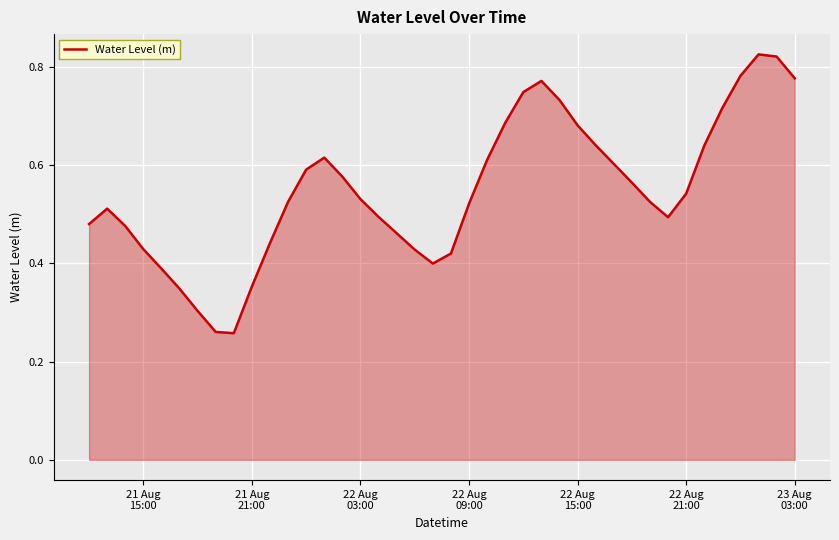

Reading right to left, transcribe all the data shown in this chart.

0.8	0.8	0.8	0.8	0.7	0.6	0.5	0.5	0.5	0.6	0.6	0.6	0.7	0.7	0.8	0.7	0.7	0.6	0.5	0.4	0.4	0.4	0.5	0.5	0.5	0.6	0.6	0.6	0.5	0.4	0.4	0.3	0.3	0.3	0.3	0.4	0.4	0.5	0.5	0.5